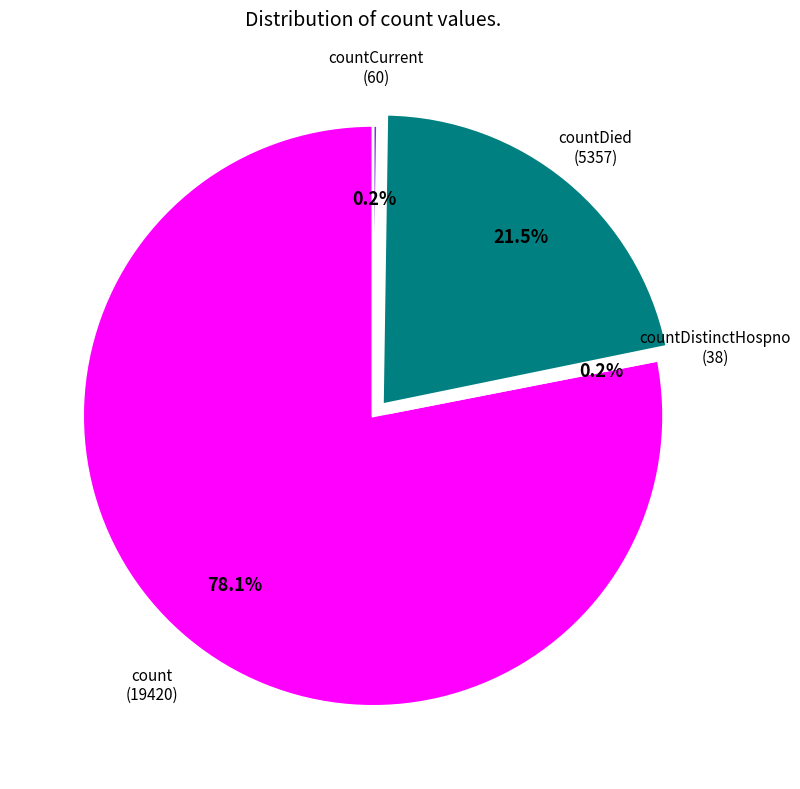

To the nearest percent, what is the average slice percentage?

25%